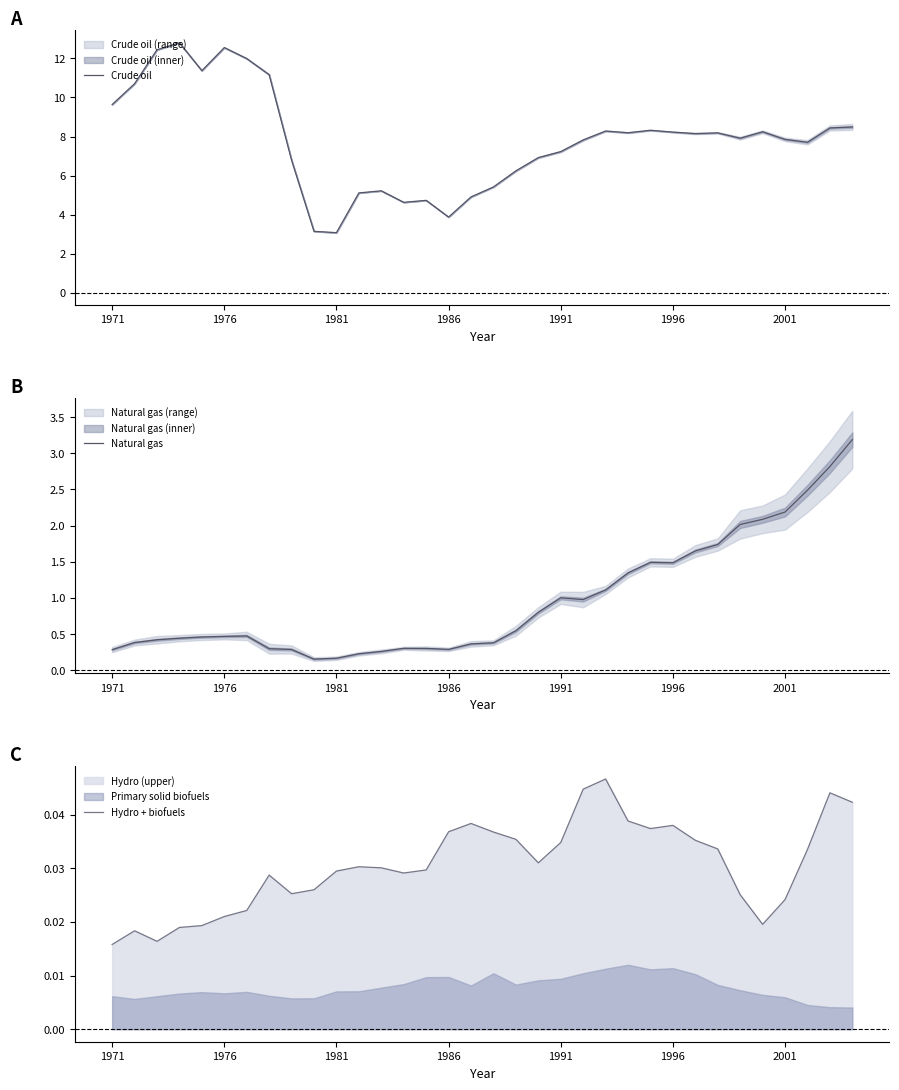

Reading right to left, list all the values displayed in this chart.

Crude oil: 8.5	8.4	7.7	7.9	8.2	7.9	8.2	8.2	8.2	8.3	8.2	8.3	7.8	7.2	6.9	6.2	5.4	4.9	3.9	4.7	4.6	5.2	5.1	3.1	3.1	6.8	11.2	12.0	12.6	11.4	12.8	12.4	10.7	9.6
Natural gas: 3.2	2.8	2.5	2.2	2.1	2.0	1.7	1.6	1.5	1.5	1.3	1.1	1.0	1.0	0.8	0.5	0.4	0.4	0.3	0.3	0.3	0.3	0.2	0.2	0.2	0.3	0.3	0.5	0.5	0.5	0.4	0.4	0.4	0.3
Hydro + biofuels: 0.0	0.0	0.0	0.0	0.0	0.0	0.0	0.0	0.0	0.0	0.0	0.0	0.0	0.0	0.0	0.0	0.0	0.0	0.0	0.0	0.0	0.0	0.0	0.0	0.0	0.0	0.0	0.0	0.0	0.0	0.0	0.0	0.0	0.0